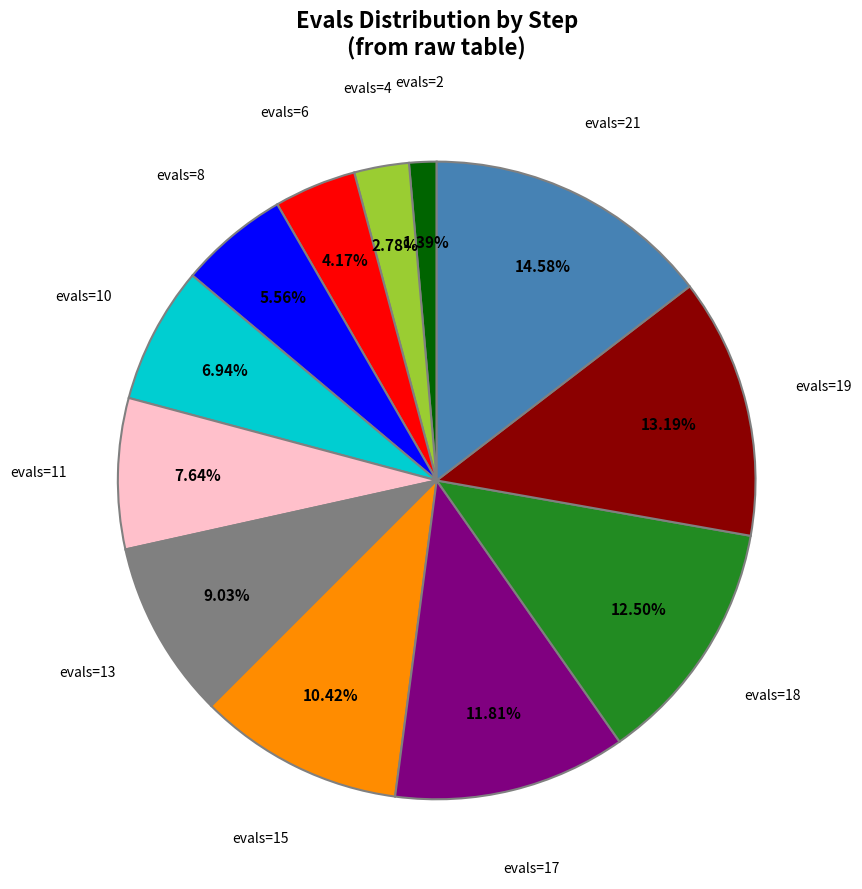

Is there any slice that represents more than half of the pie?

No